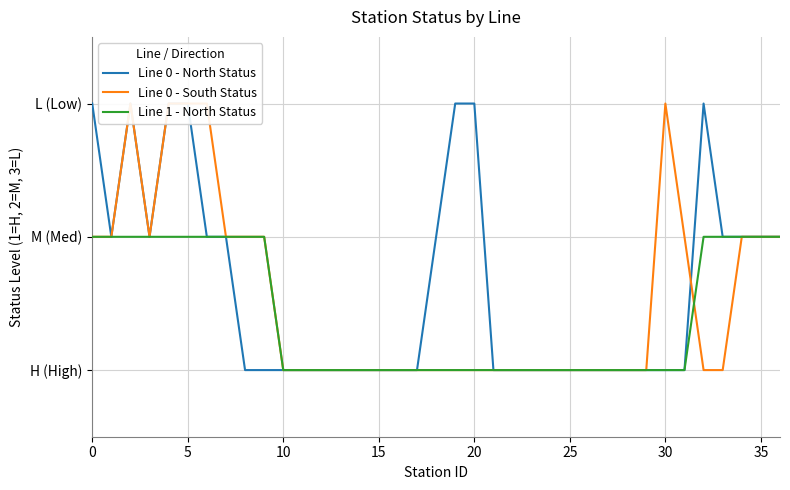

What is the difference between the second highest and second lowest values in the Line 1 - North Status series?

1